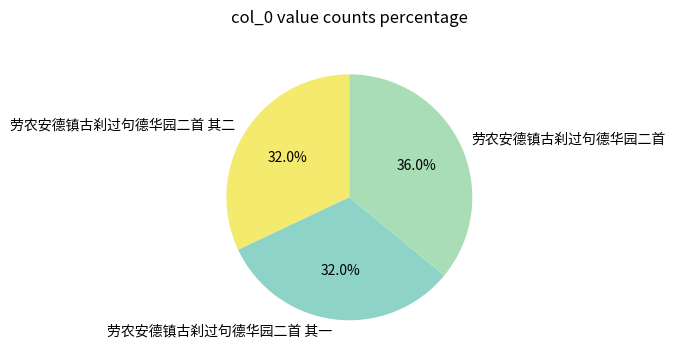

How much of the chart is everything except 劳农安德镇古刹过句德华园二首 其一?

68.0%